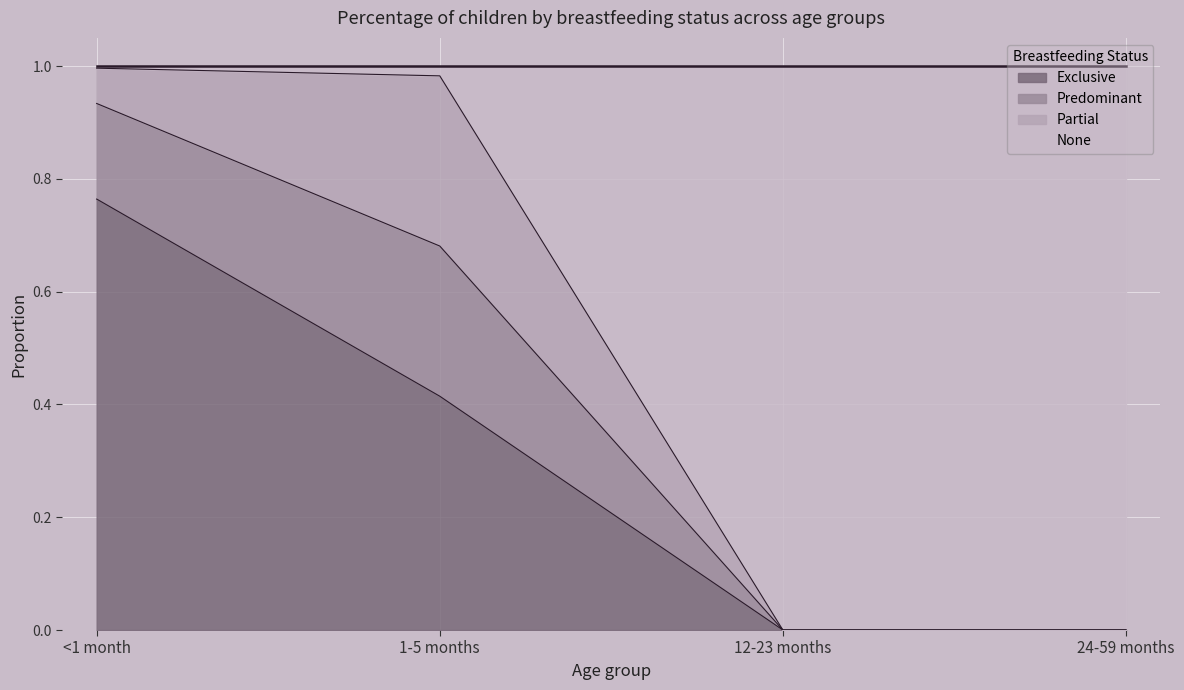

What is the total value across all series at 24-59 months?

1.0